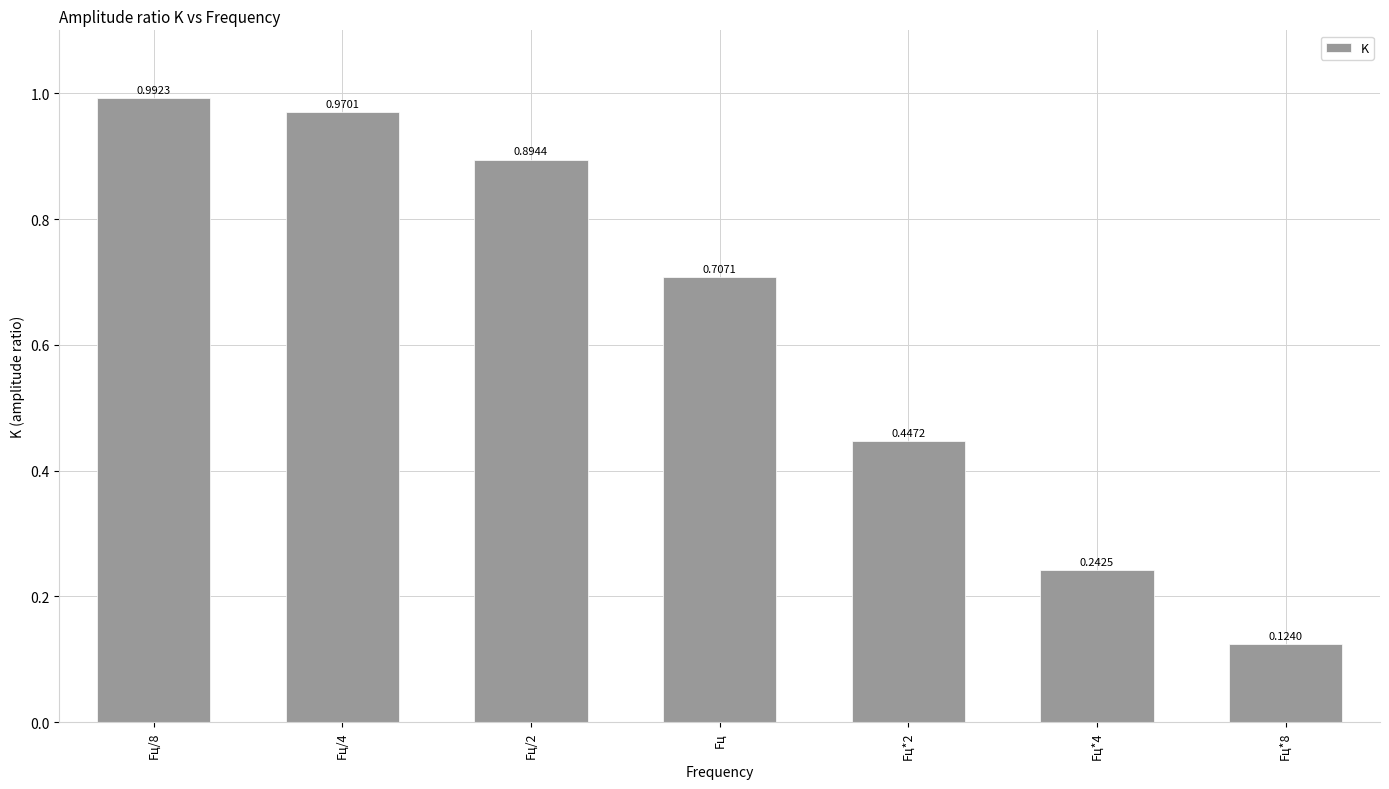

List the labels in order of value, largest first.

Fц/8, Fц/4, Fц/2, Fц, Fц*2, Fц*4, Fц*8